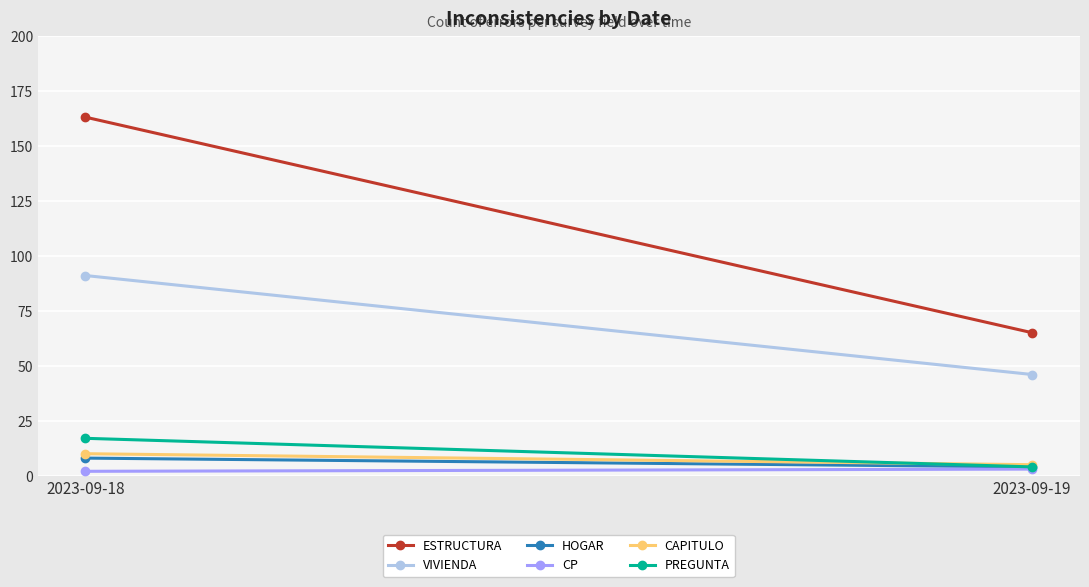

Reading right to left, list all the values displayed in this chart.

ESTRUCTURA: 65	163
VIVIENDA: 46	91
HOGAR: 4	8
CP: 3	2
CAPITULO: 5	10
PREGUNTA: 4	17